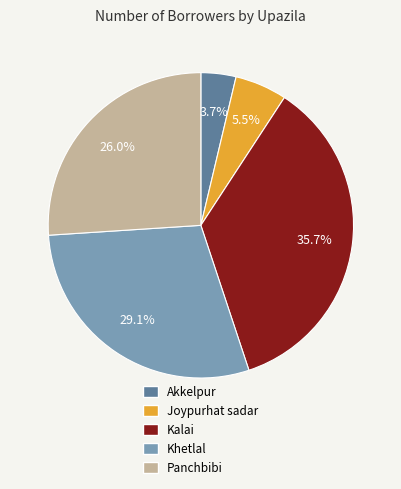

Rank the categories by value from highest to lowest.

Kalai, Khetlal, Panchbibi, Joypurhat sadar, Akkelpur